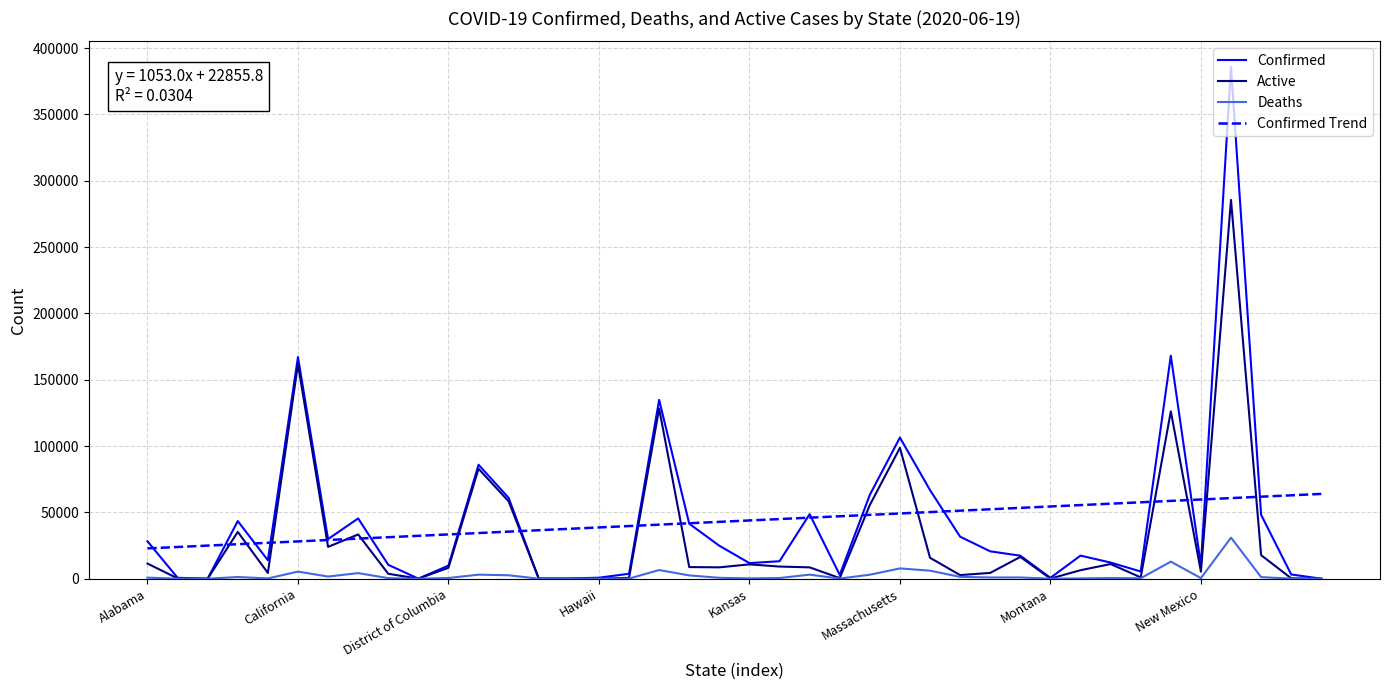

What is the highest value of the Confirmed series?

385760.0